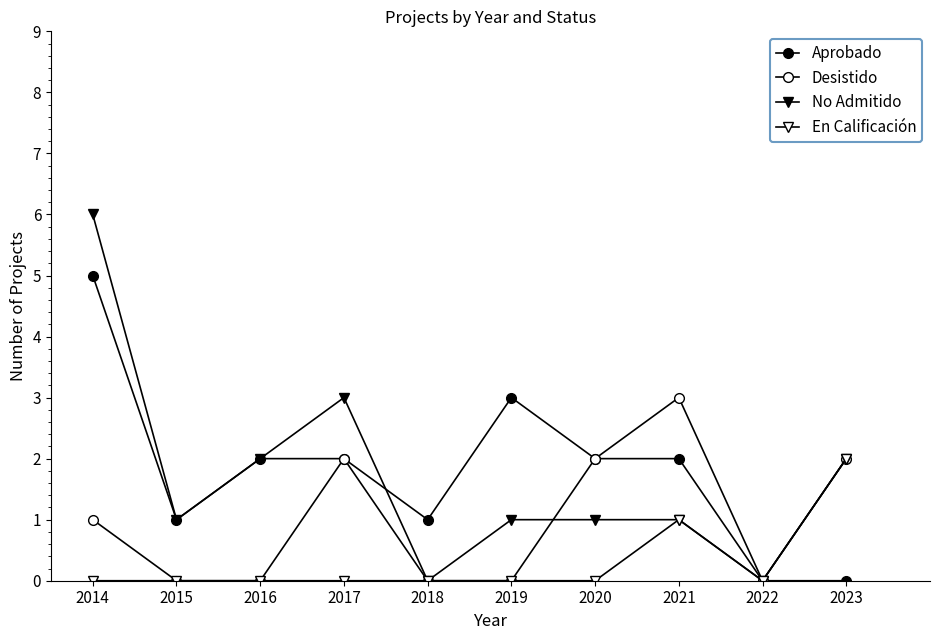

Is this an area chart (filled region under the line)?

No